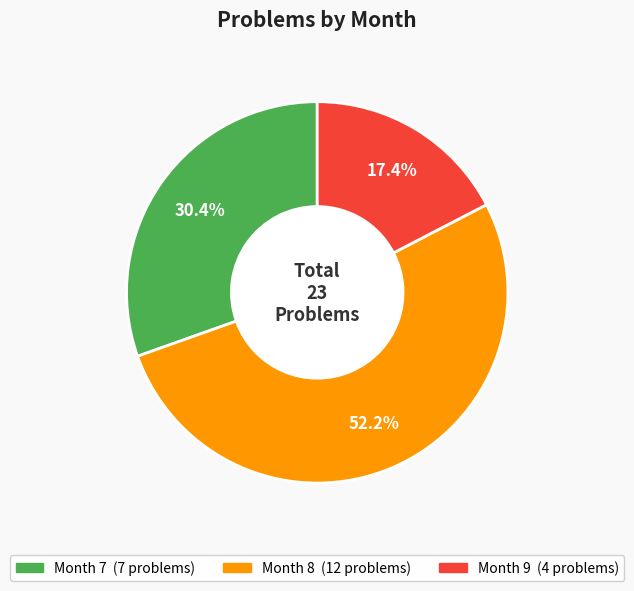

To the nearest percent, what is the difference between the largest and smallest slice percentages?

35%